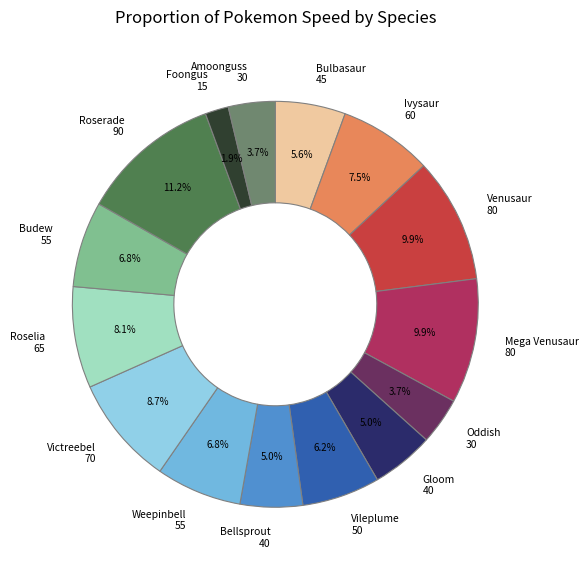

Is the sum of Vileplume 50 and Weepinbell 55 greater than half?

No